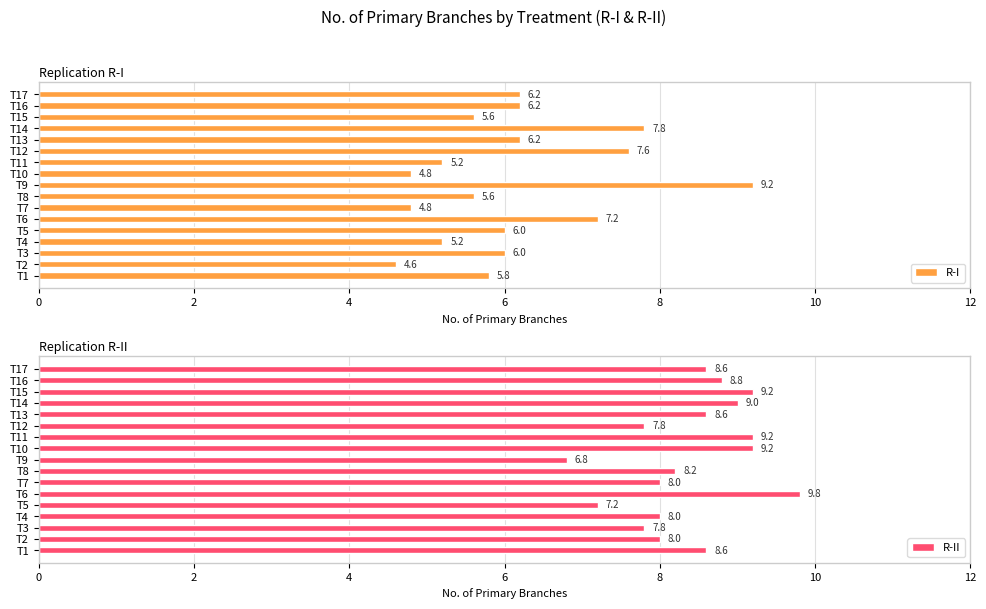

Read the R-I value at T13.

6.2